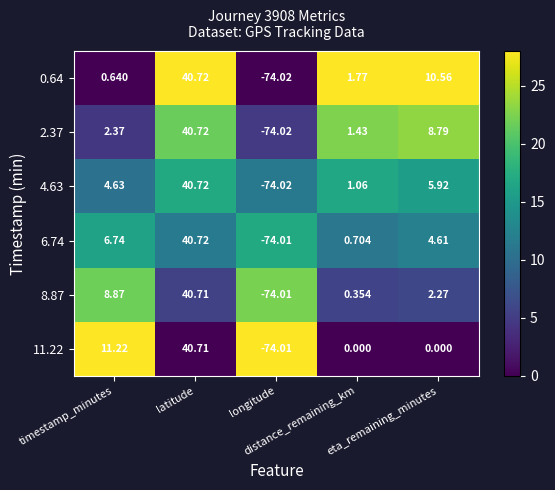

Which series changed the most between timestamp_minutes and distance_remaining_km?

11.22